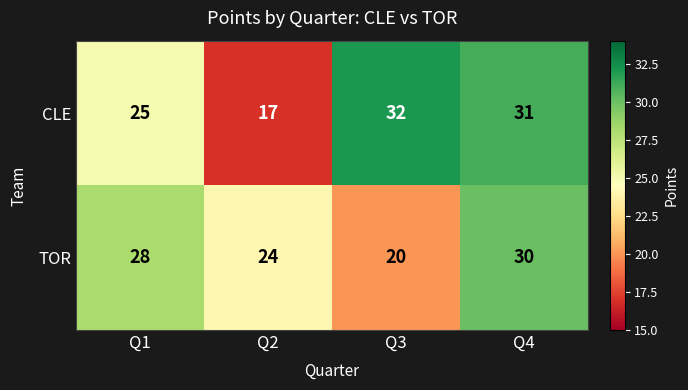

What is the highest value of the CLE series?

32